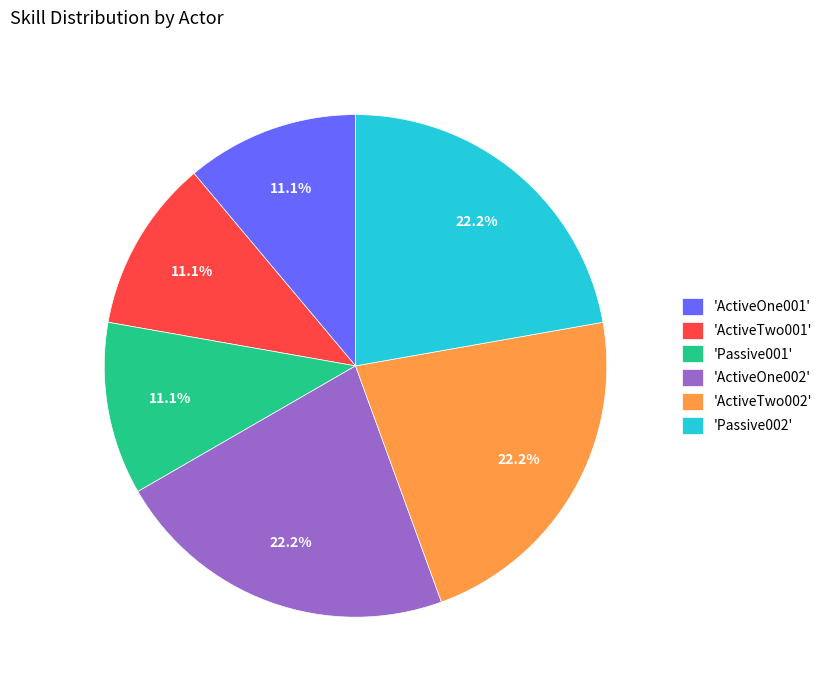

Which has a higher value, 'ActiveOne001' or 'ActiveTwo002'?

'ActiveTwo002'